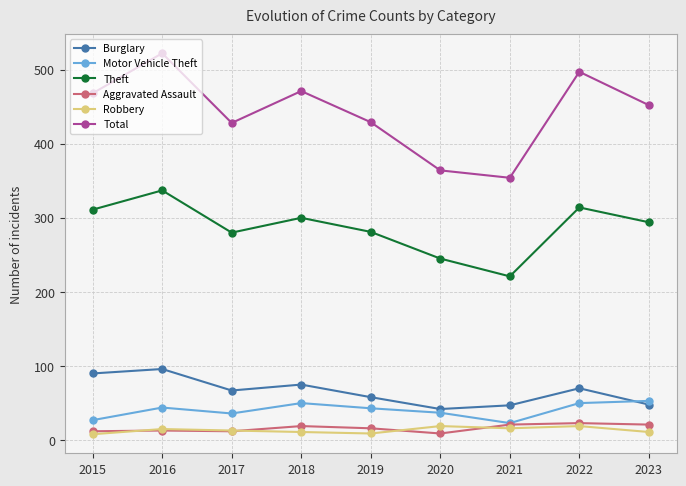

The value of Theft at 2023 is 294. True or false?

True